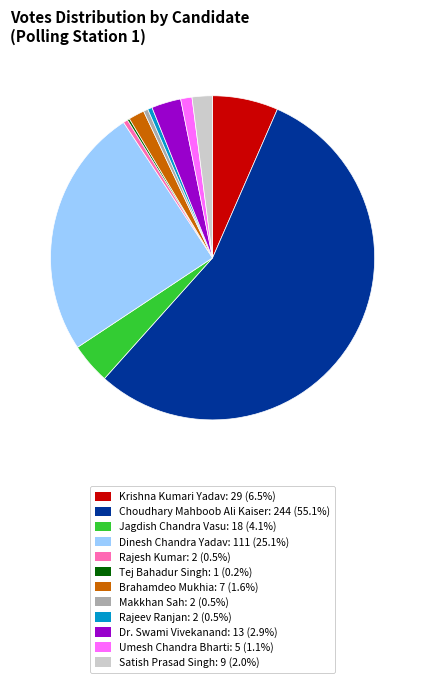

Does any single category account for the majority?

Yes